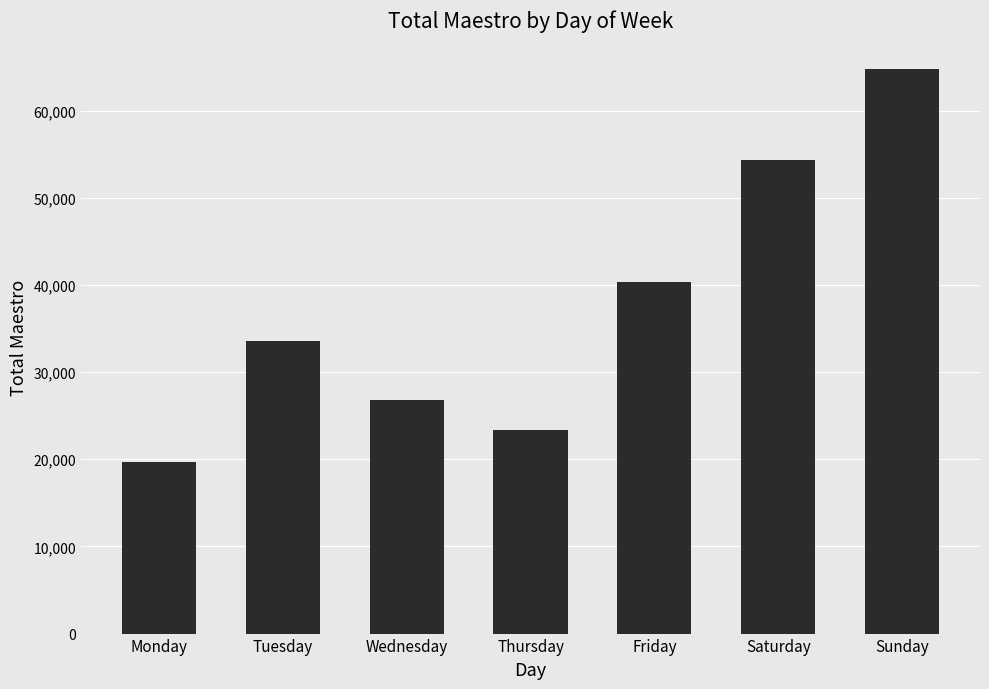

Does the chart contain any negative values?

No